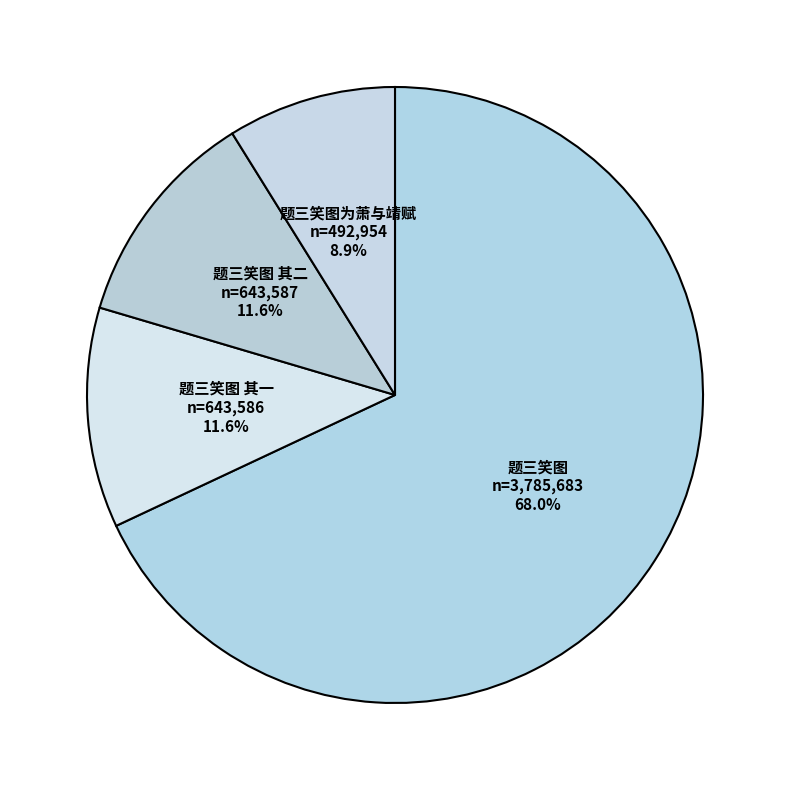

Combined, do 题三笑图 其一 and 题三笑图 account for over 50%?

Yes